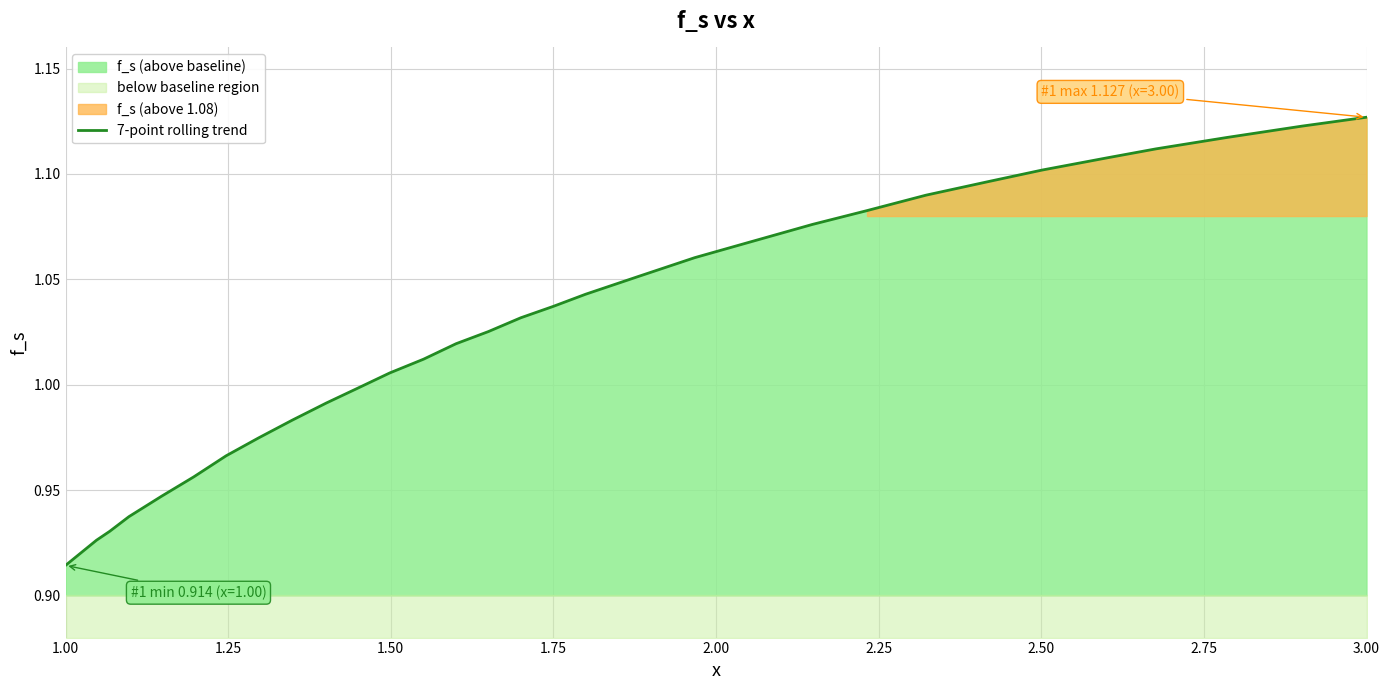

What is the maximum value shown in the chart?

1.1